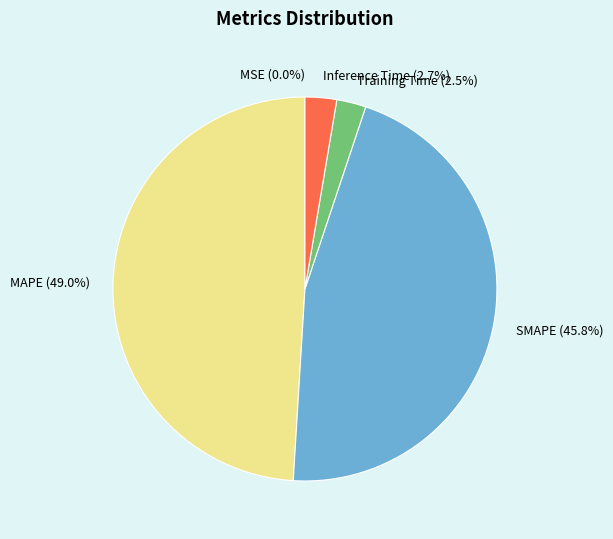

Is there any slice that represents more than half of the pie?

No